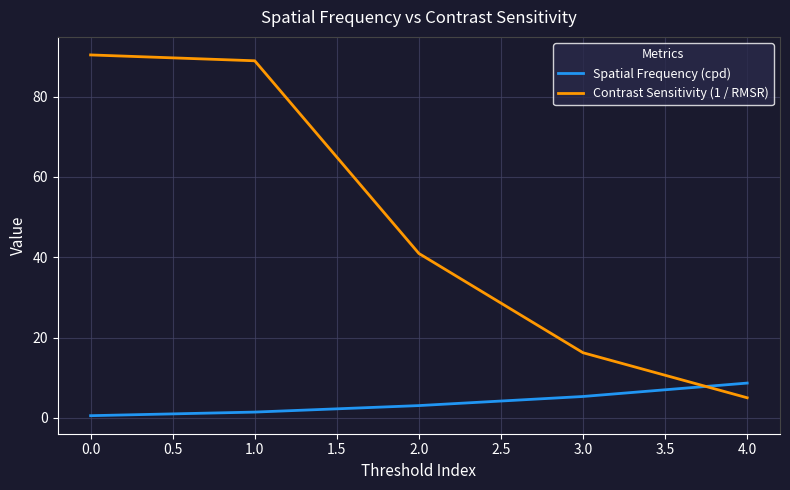

Which category has the highest value in the Spatial Frequency (cpd) series?

4.0